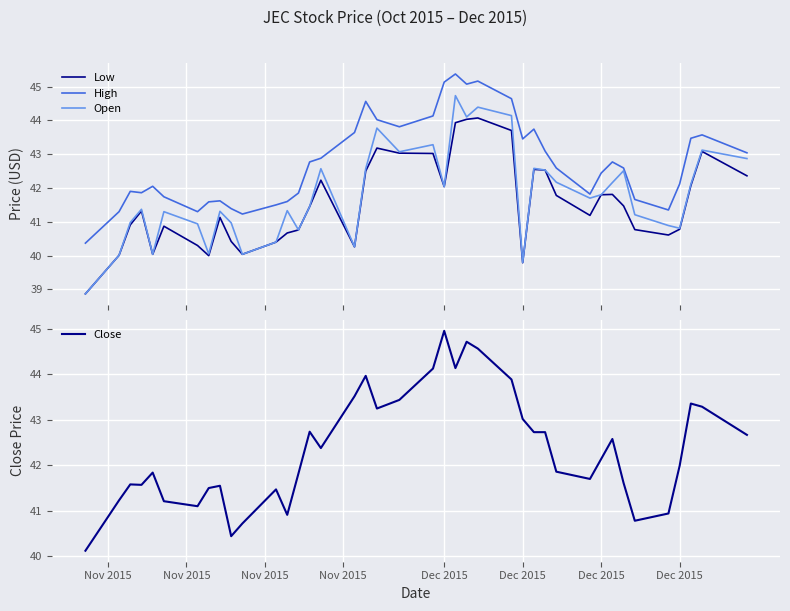

How many distinct data groups are displayed?

4